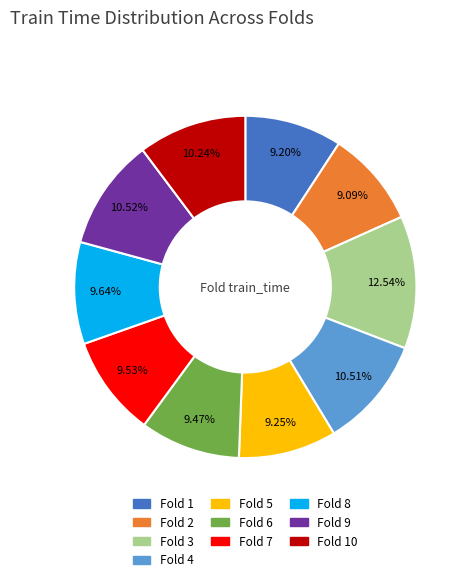

Is there a majority slice in this chart?

No